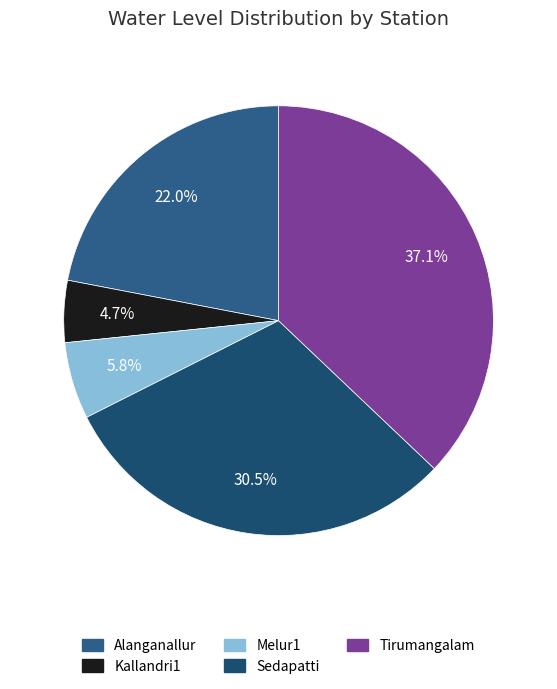

To the nearest percent, what portion does Melur1 represent?

6%